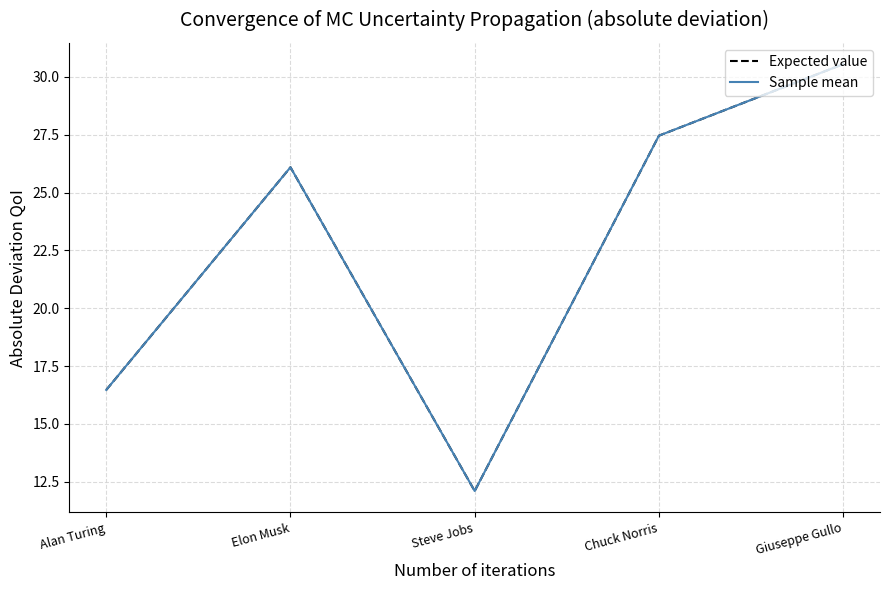

The value of Expected value at Elon Musk is 26.1. True or false?

True